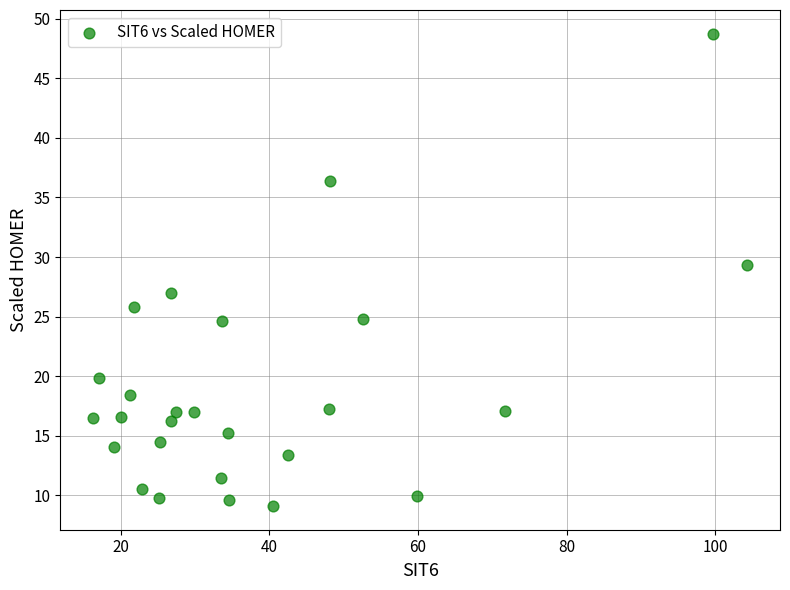

How many points are shown in the scatter plot?

26